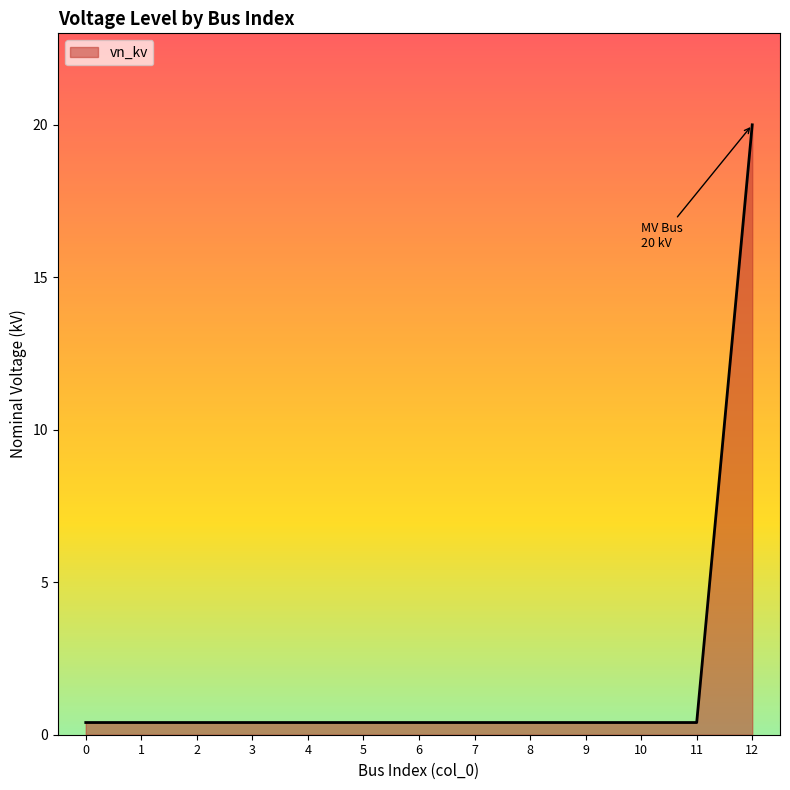

Reading left to right, extract all data points from this chart.

0=0.4	1=0.4	2=0.4	3=0.4	4=0.4	5=0.4	6=0.4	7=0.4	8=0.4	9=0.4	10=0.4	11=0.4	12=20.0